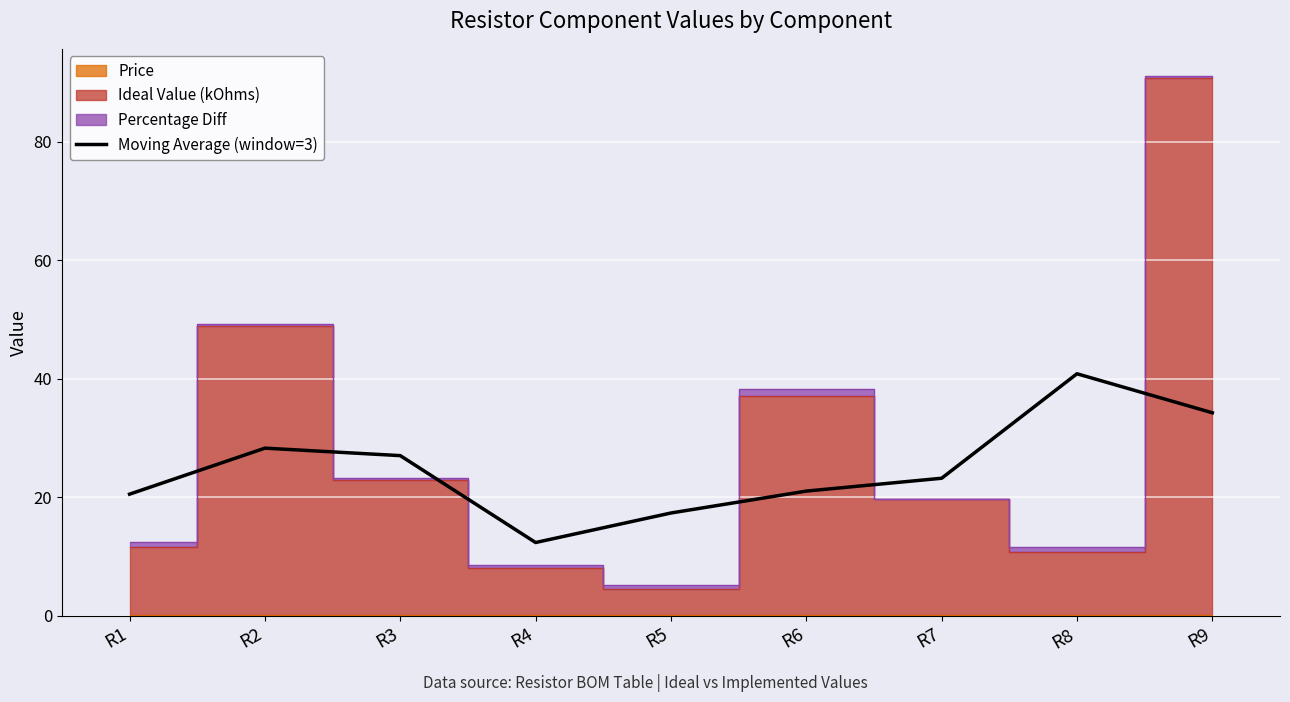

How many points are lower than both their immediate neighbors (excluding endpoints)?

1